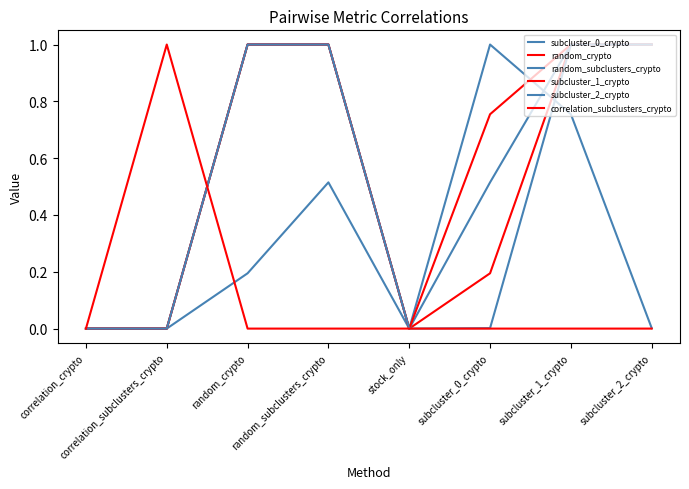

What position from the left is stock_only?

5